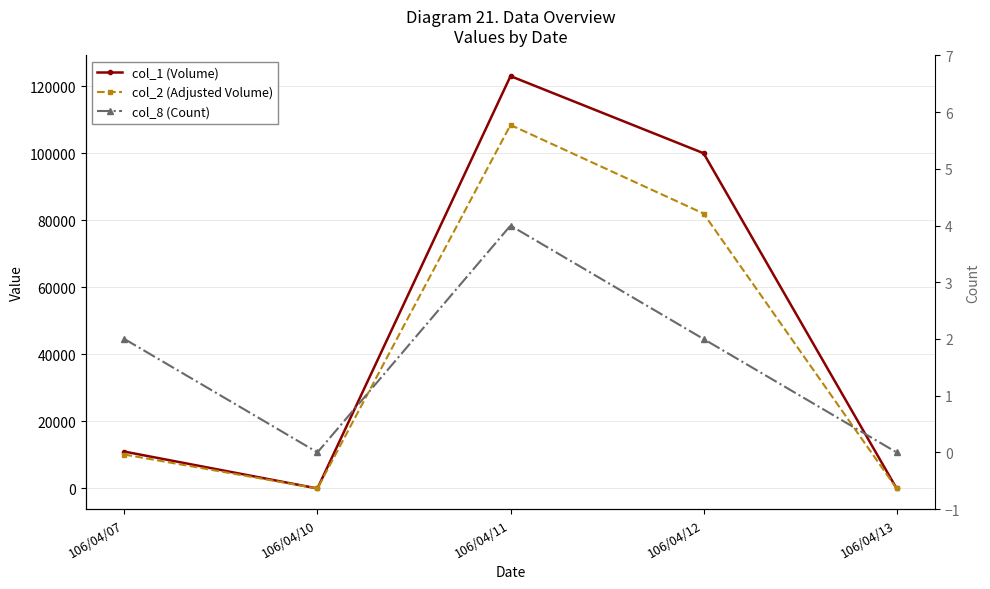

The col_1 (Volume) series shows 0 at 106/04/10. True or false?

True